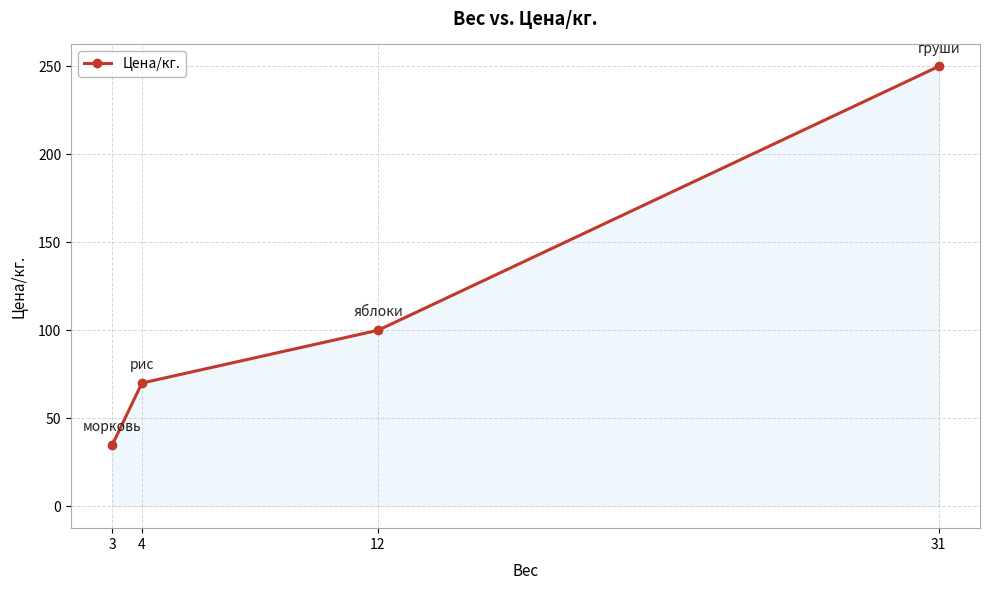

Reading left to right, what are all the values shown in this chart?

35	70	100	250